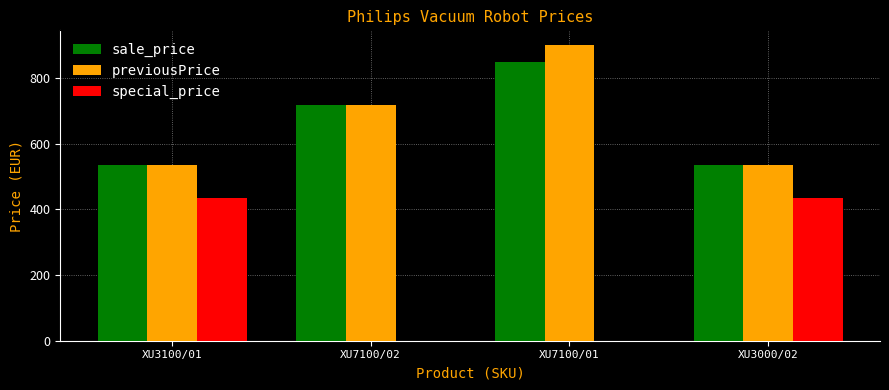

What is the total value across all series at XU3000/02?

1502.6